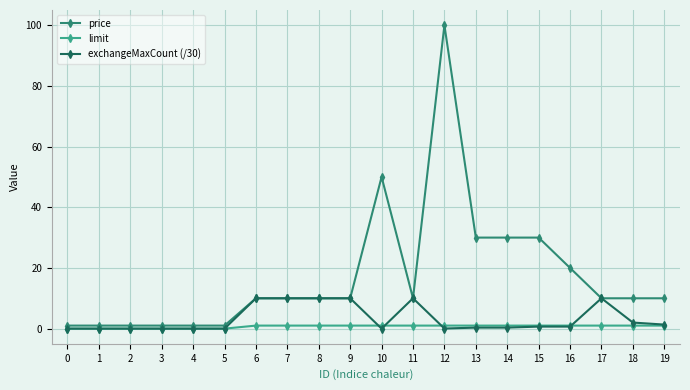

Is it true that price equals 30.0 at 15?

True